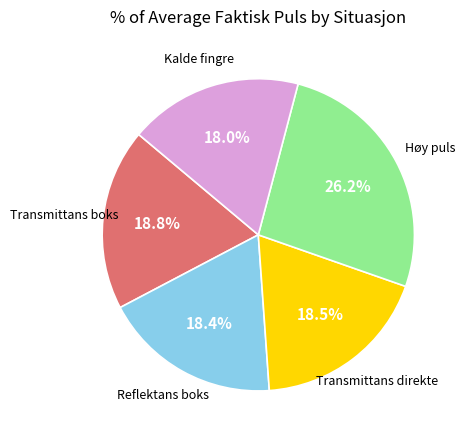

Is there a majority slice in this chart?

No